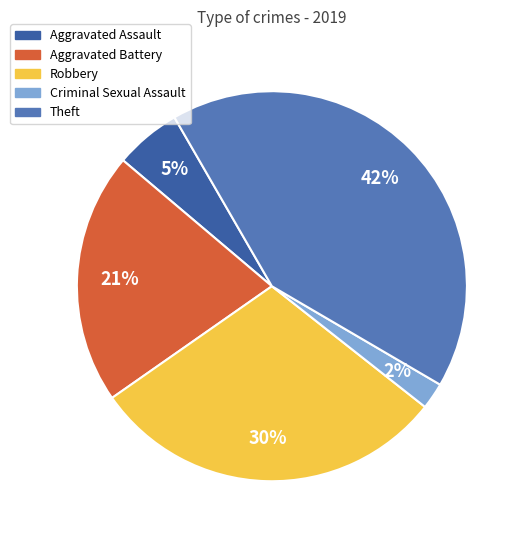

The Criminal Sexual Assault slice represents 2% of the pie. True or false?

True